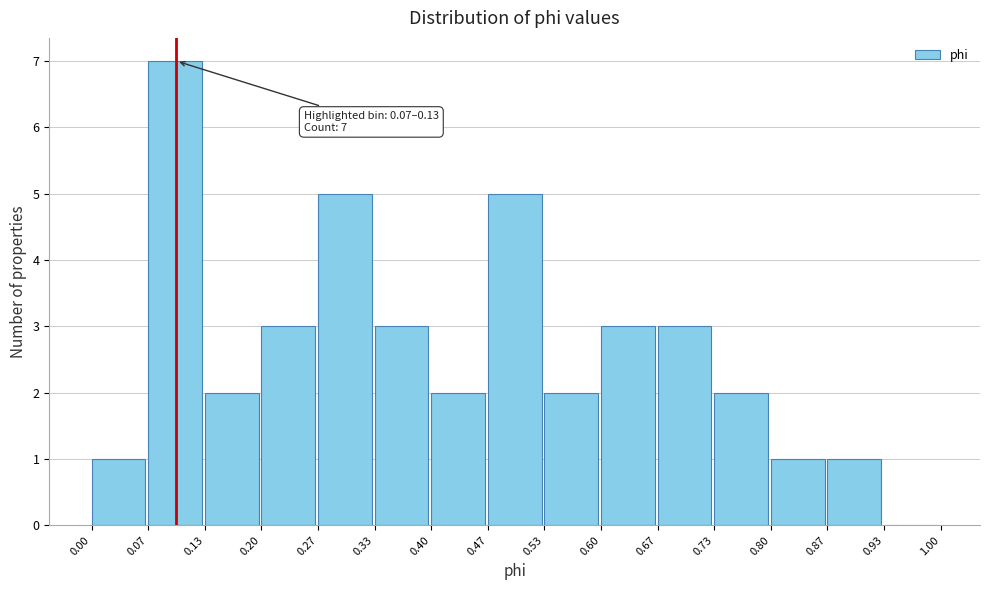

Which range on the x-axis has the tallest bar?

0.07 to 0.13